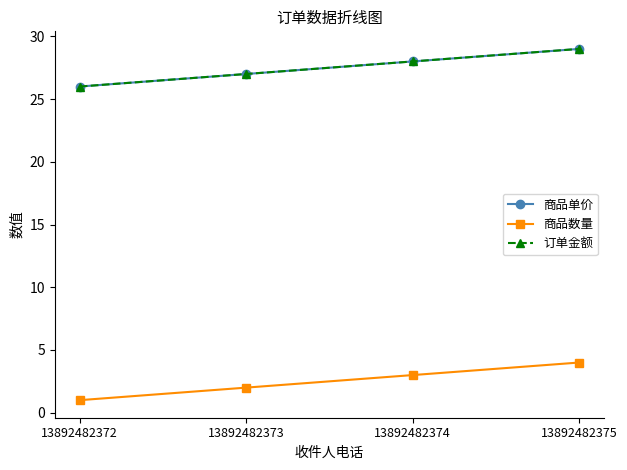

Is it true that 订单金额 equals 29 at 13892482375?

True